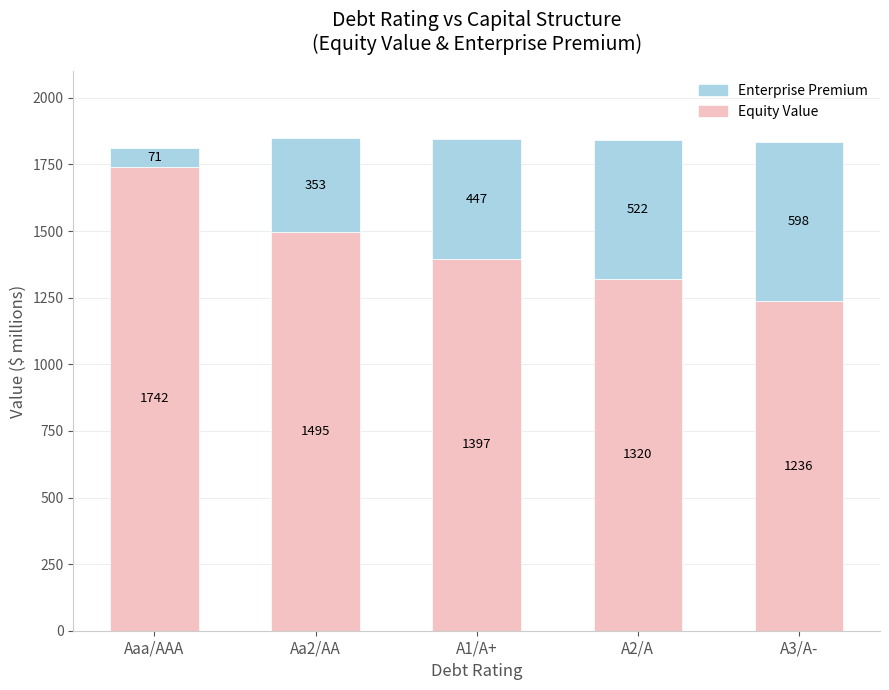

What is the total value across all series at Aa2/AA?

1847.6